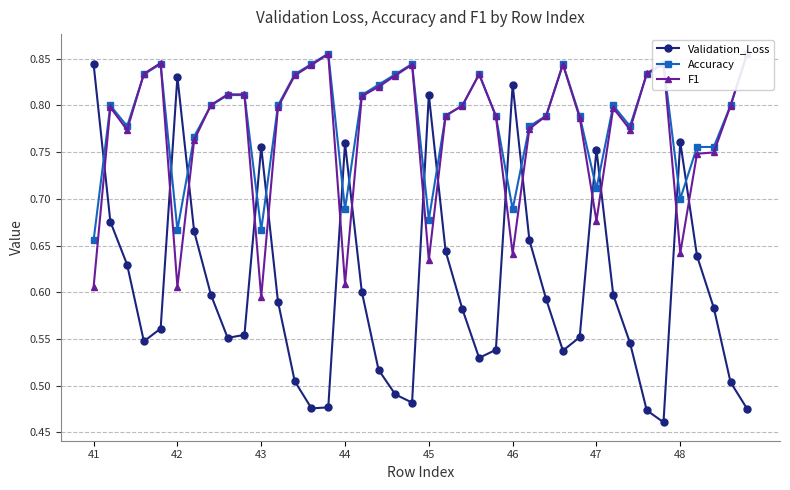

Does the chart have visible grid lines?

Yes